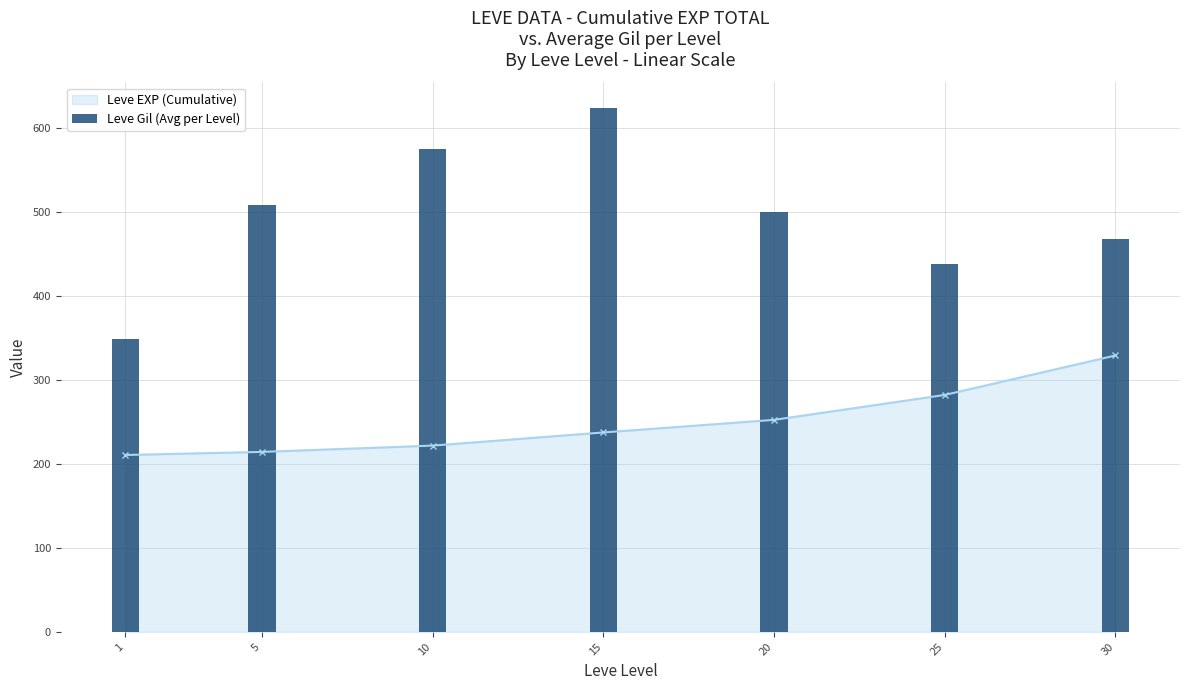

True or false: the data shows 508.3 at 5.

True